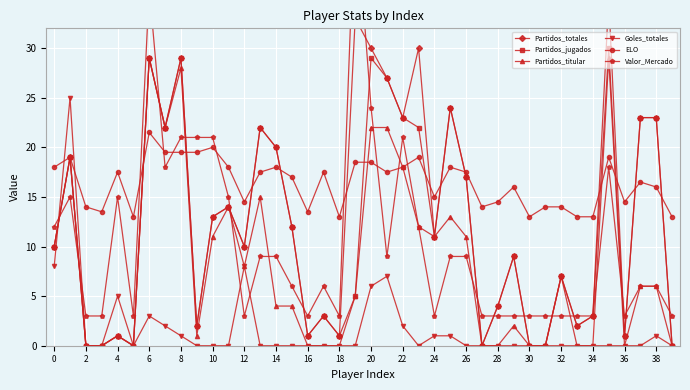

List the series in order of their peak value, highest first.

Valor_Mercado, Partidos_totales, Partidos_jugados, Partidos_titular, Goles_totales, ELO